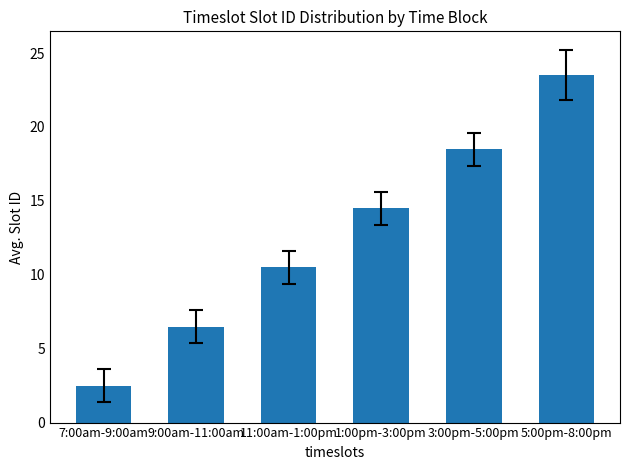

How many bars are there in total?

6